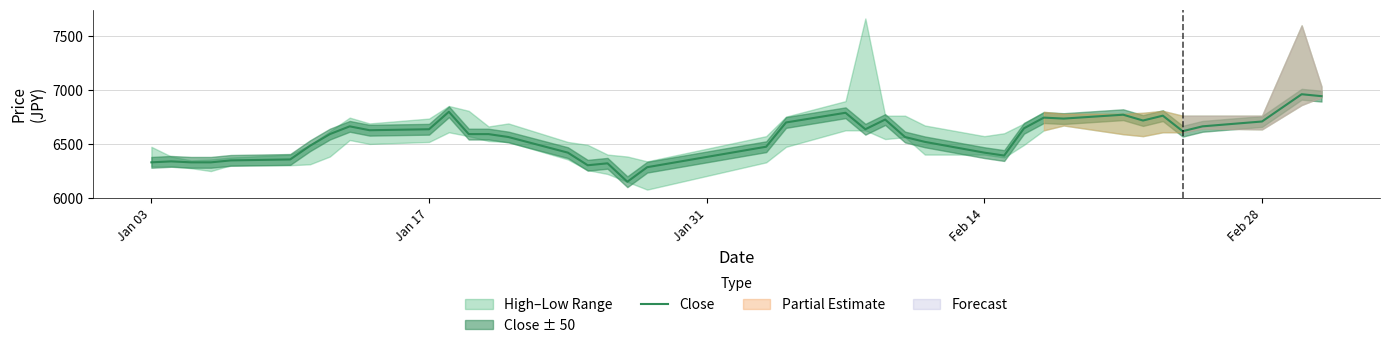

What is the maximum value for Close?

6963